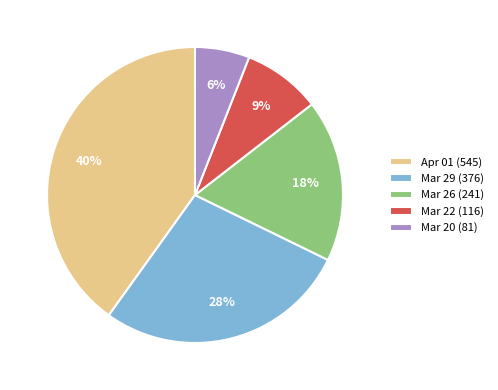

Is there any slice that represents more than half of the pie?

No